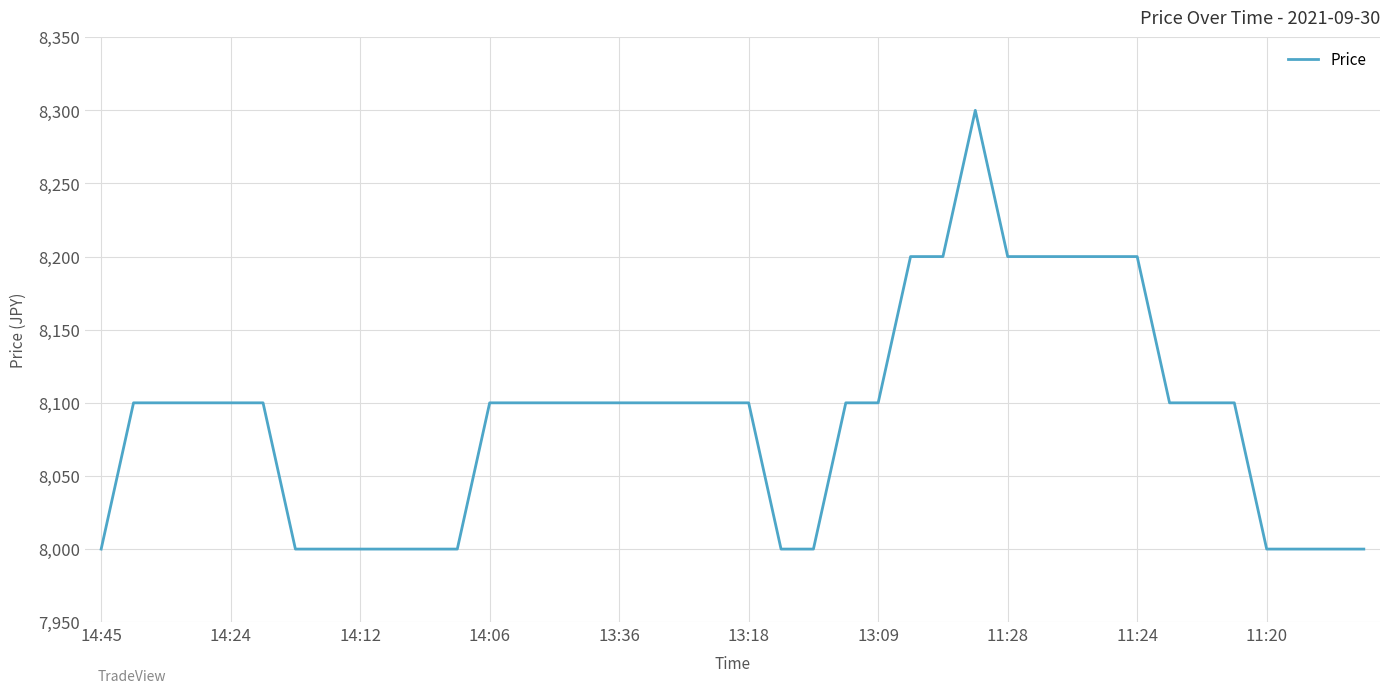

What is the smallest value displayed?

8000